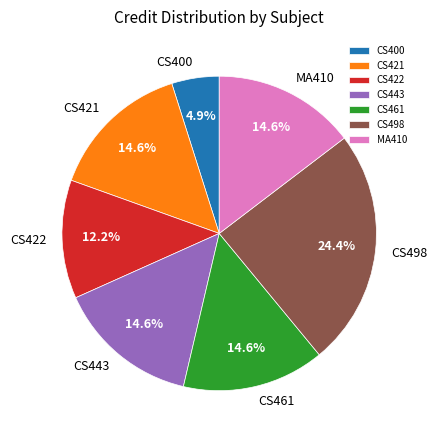

To the nearest percent, what is the combined percentage of CS400 and CS421?

20%